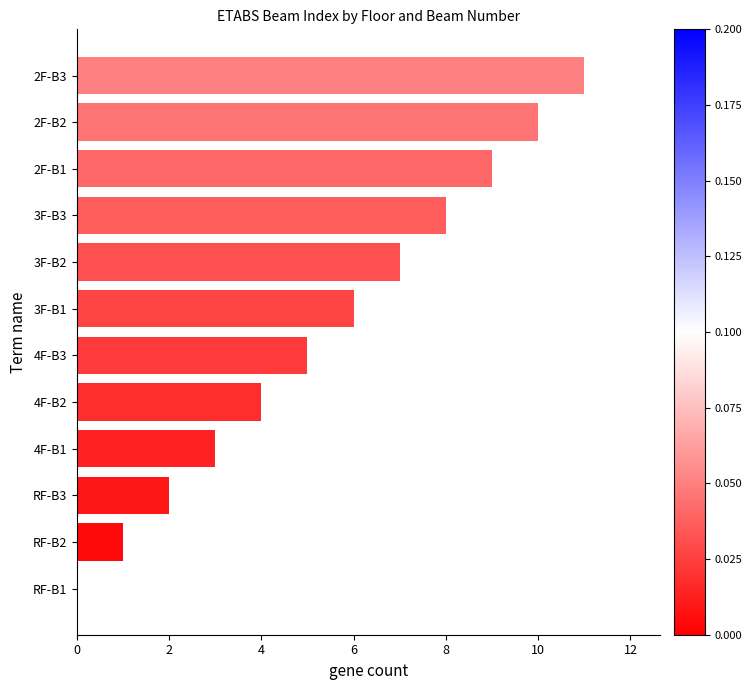

Is it true that the value at 3F-B1 is 6?

True